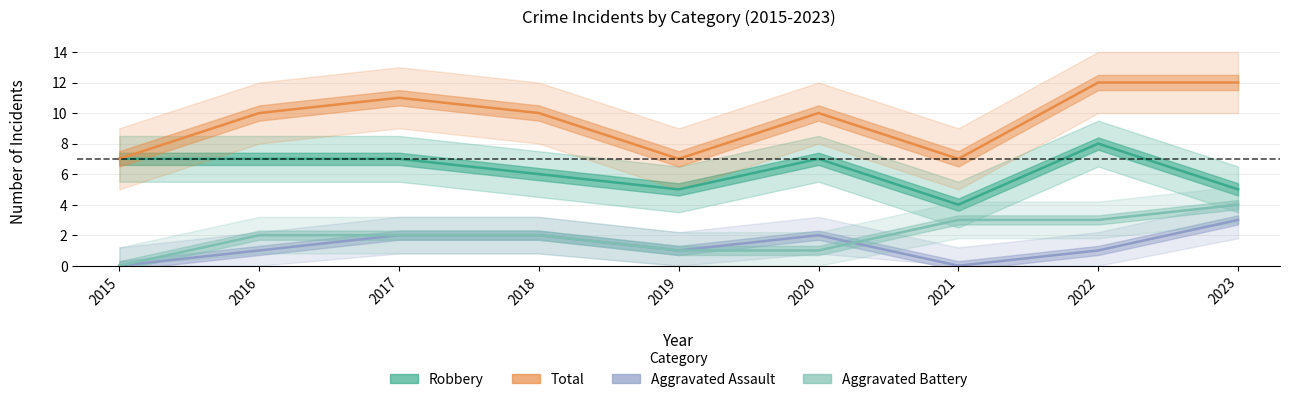

What is the sum of the Robbery values at 2023 and 2022?

13